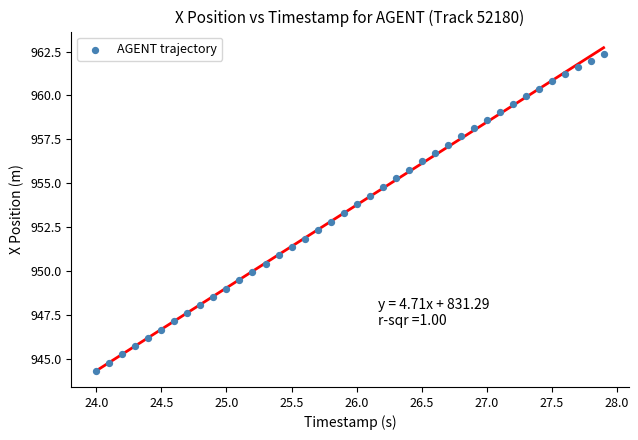

What is the range of Y values (max minus min)?

18.0